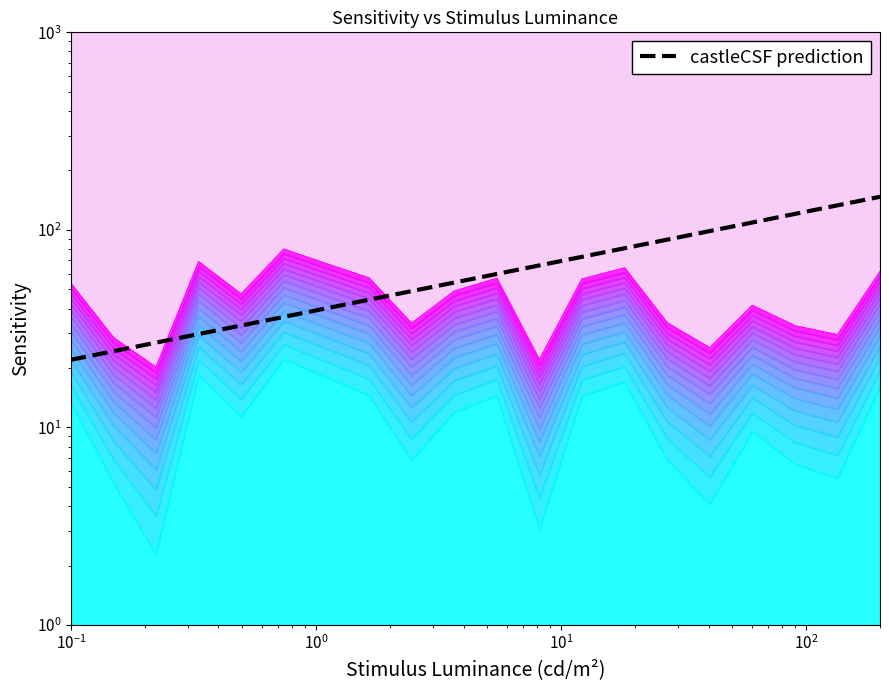

True or false: there are more than 0 points higher than both neighbors.

False